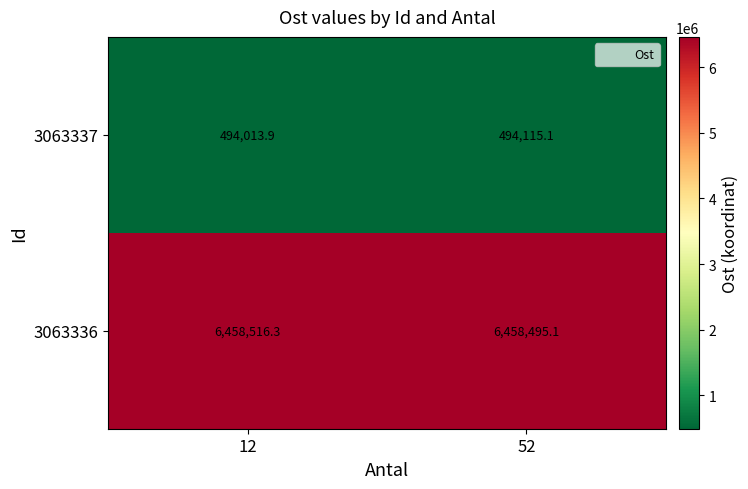

What is the greatest value displayed?

6458516.3